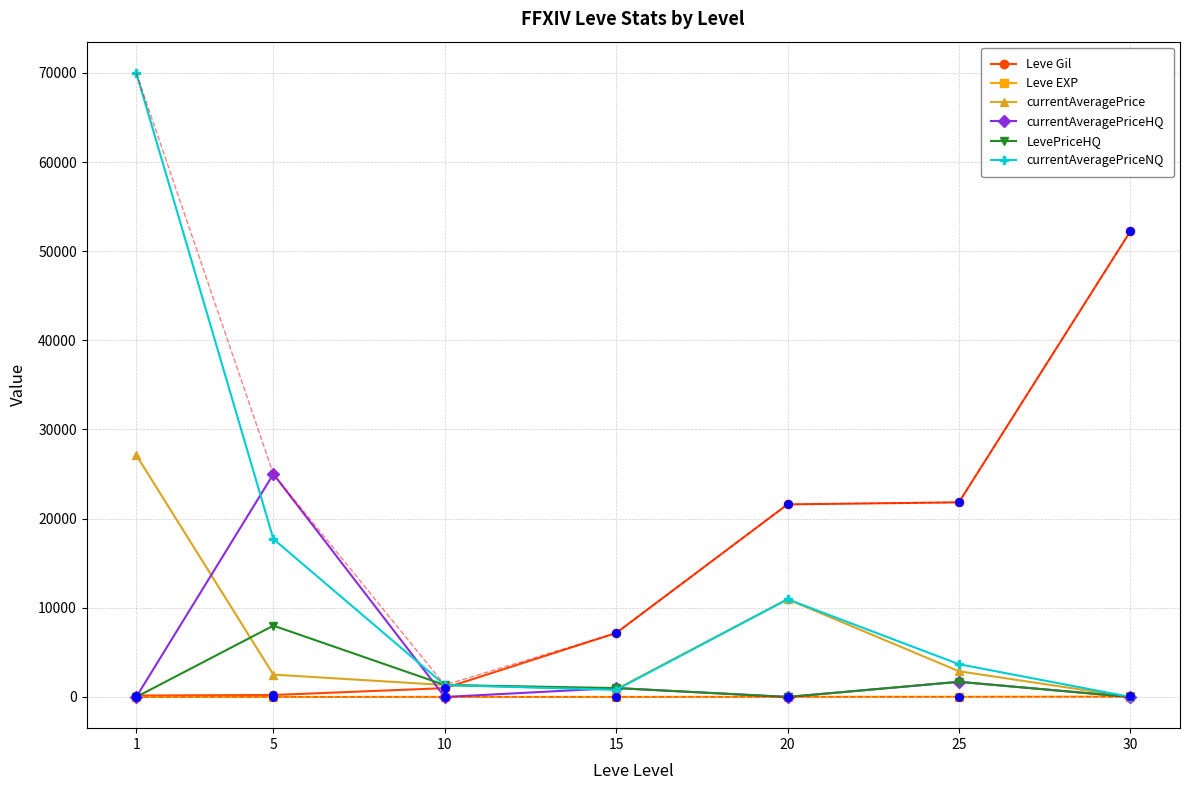

Which series contains the lowest Y value?

currentAveragePrice